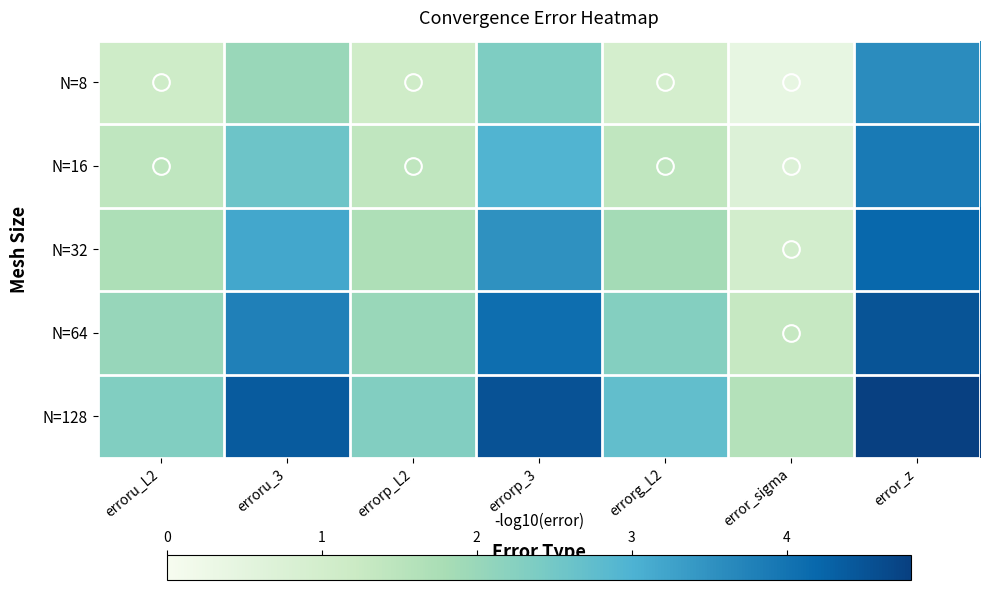

Count the number of categories in the chart.

7